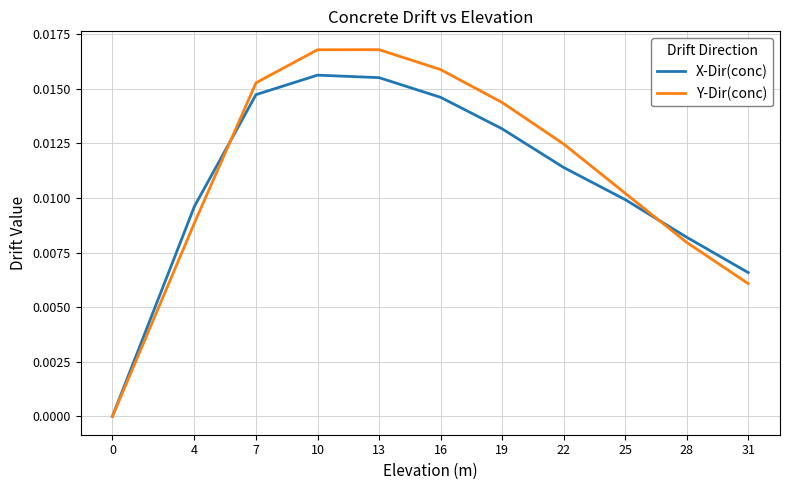

How many lines are shown in the chart?

2